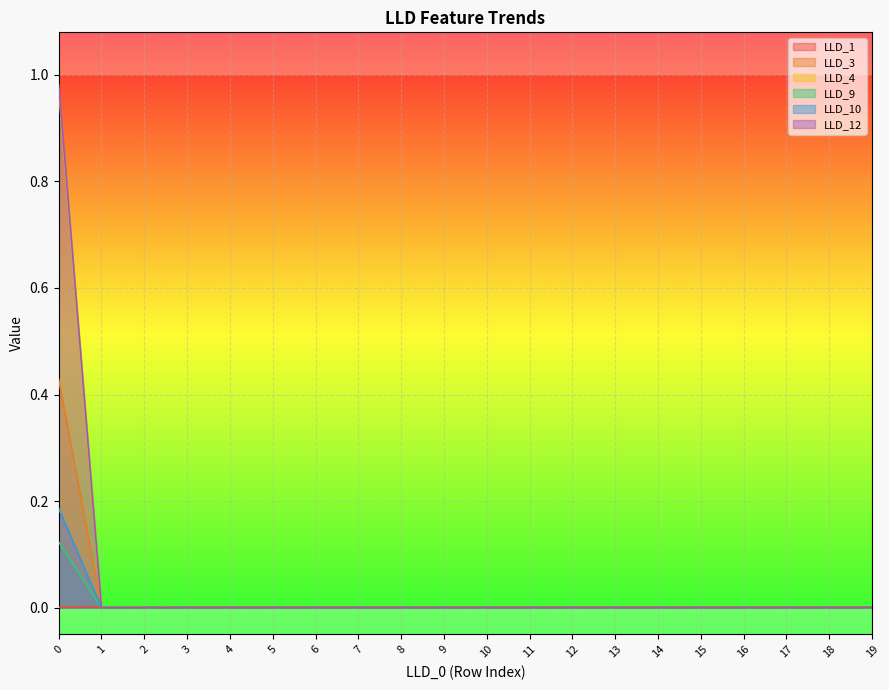

The LLD_3 series shows 0.0 at 10. True or false?

True